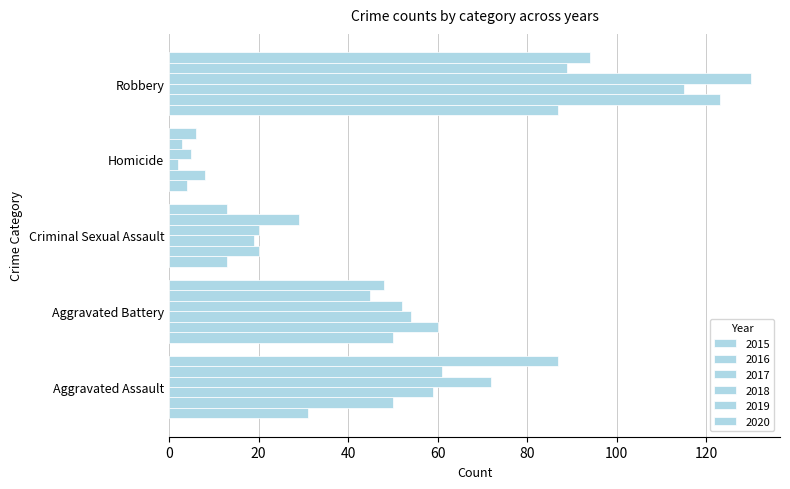

Rank the series by their maximum value, from lowest to highest.

2015, 2019, 2020, 2017, 2016, 2018